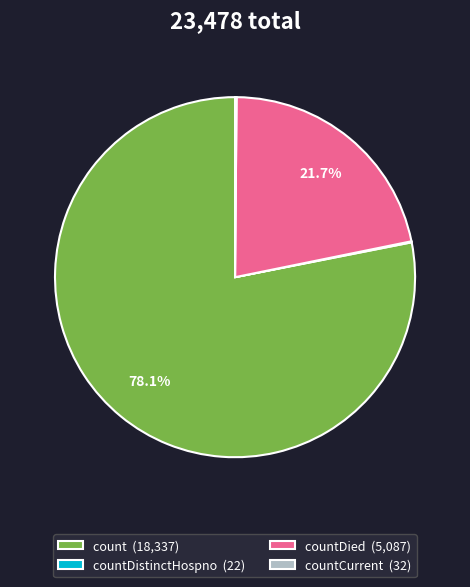

Is count (18,337) the majority of the pie?

Yes